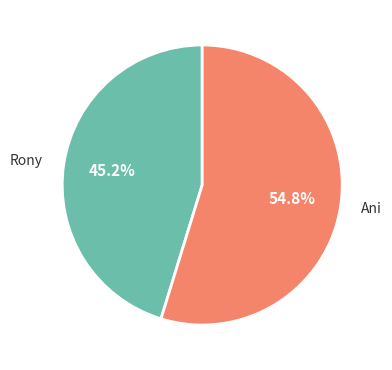

To the nearest percent, what is the difference between the Rony and Ani slice percentages?

10%